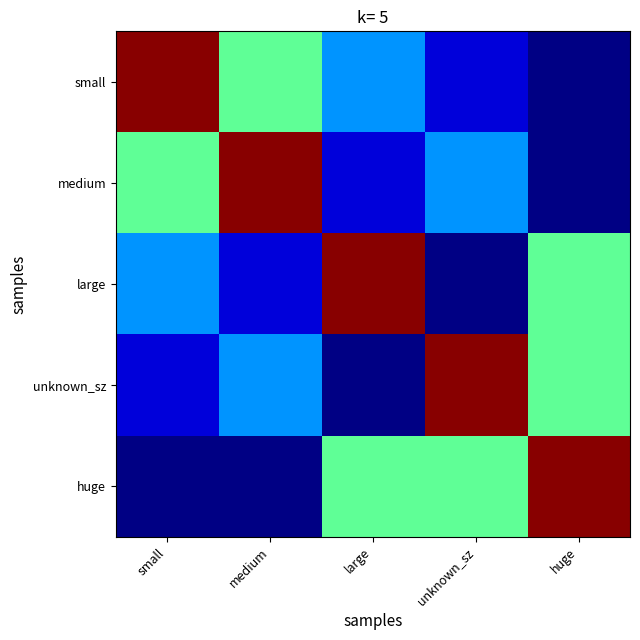

At which category does the chart reach its minimum across all series?

huge